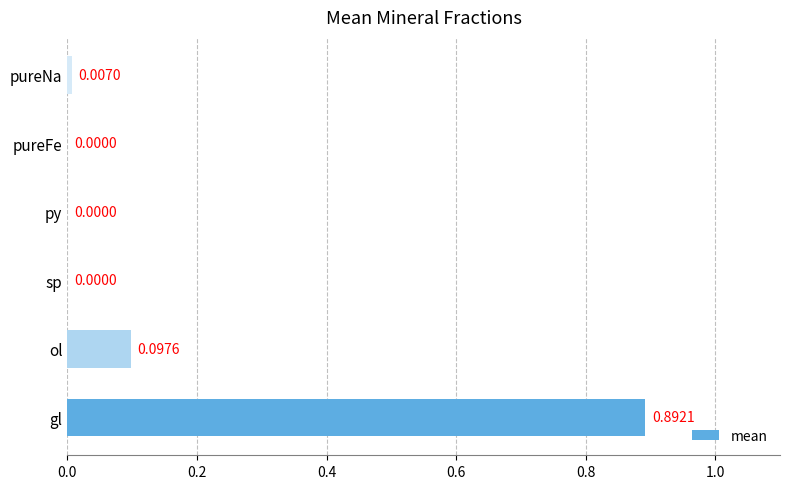

What is the sum of all values?

1.0